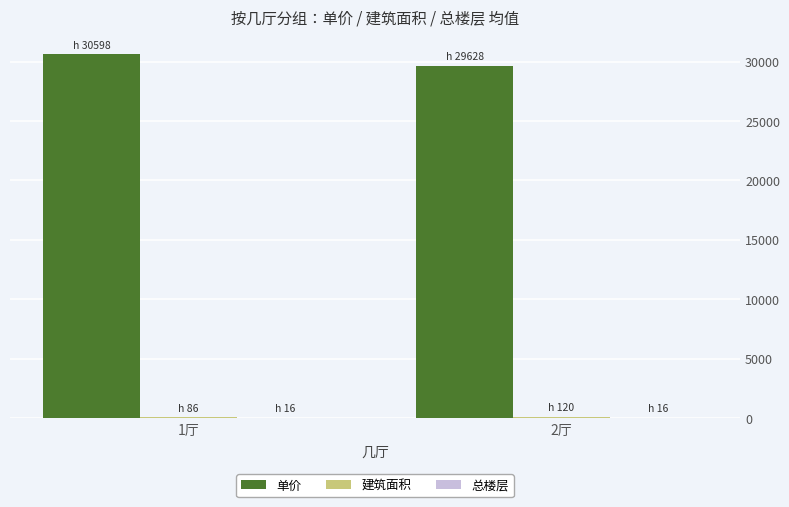

What is the greatest value displayed?

30598.3